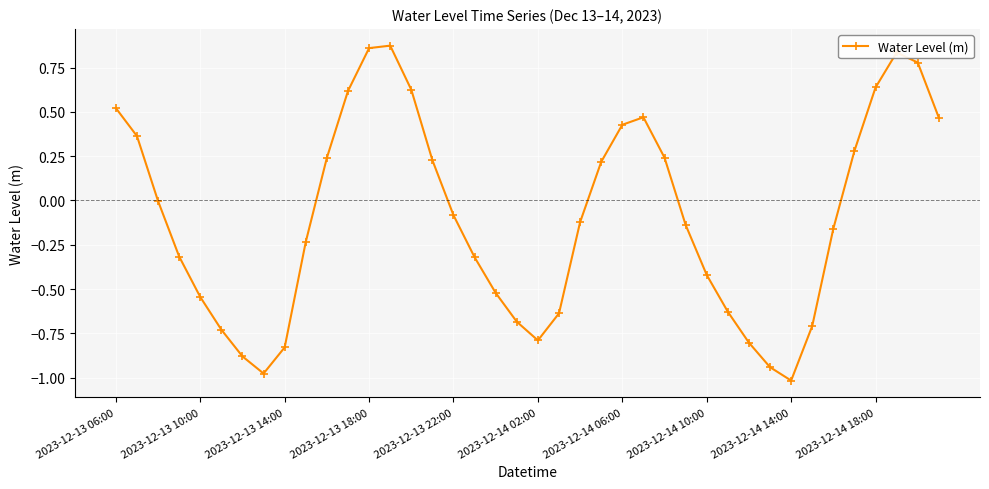

Count the number of data series in this chart.

1